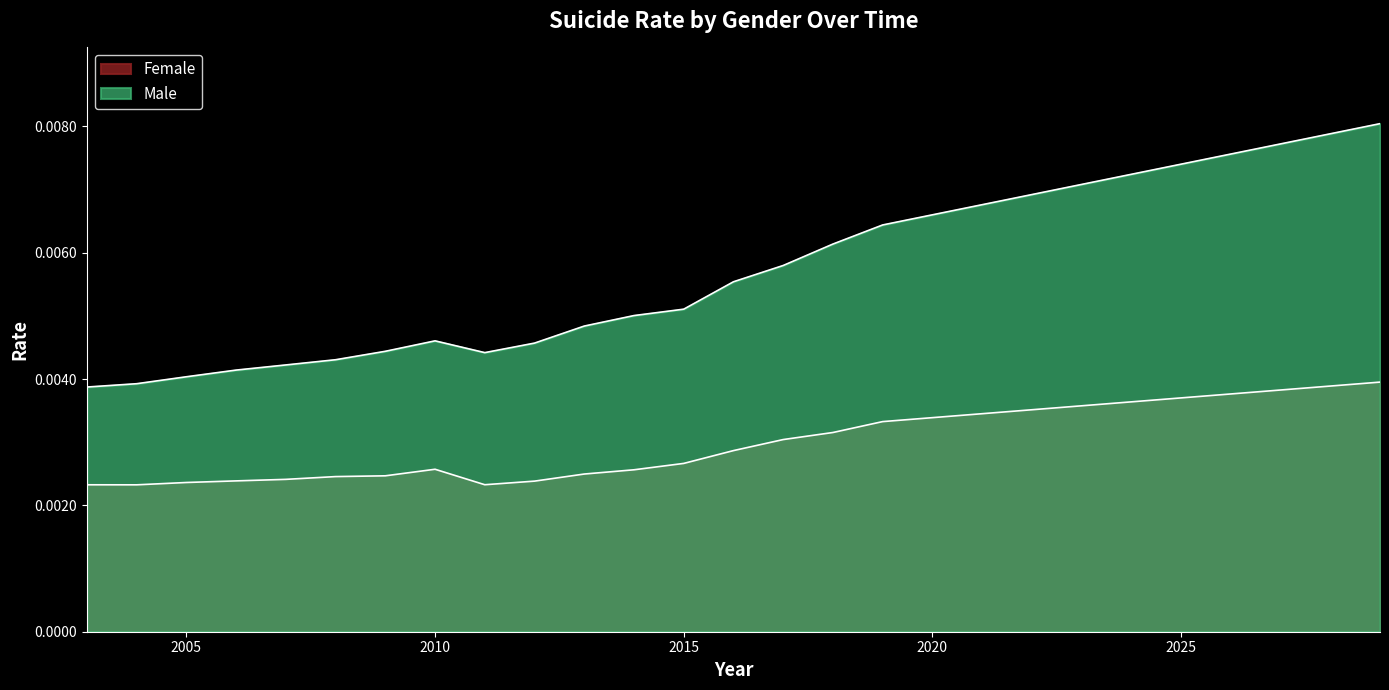

Which series changed the most between 2005 and 2008?

Male